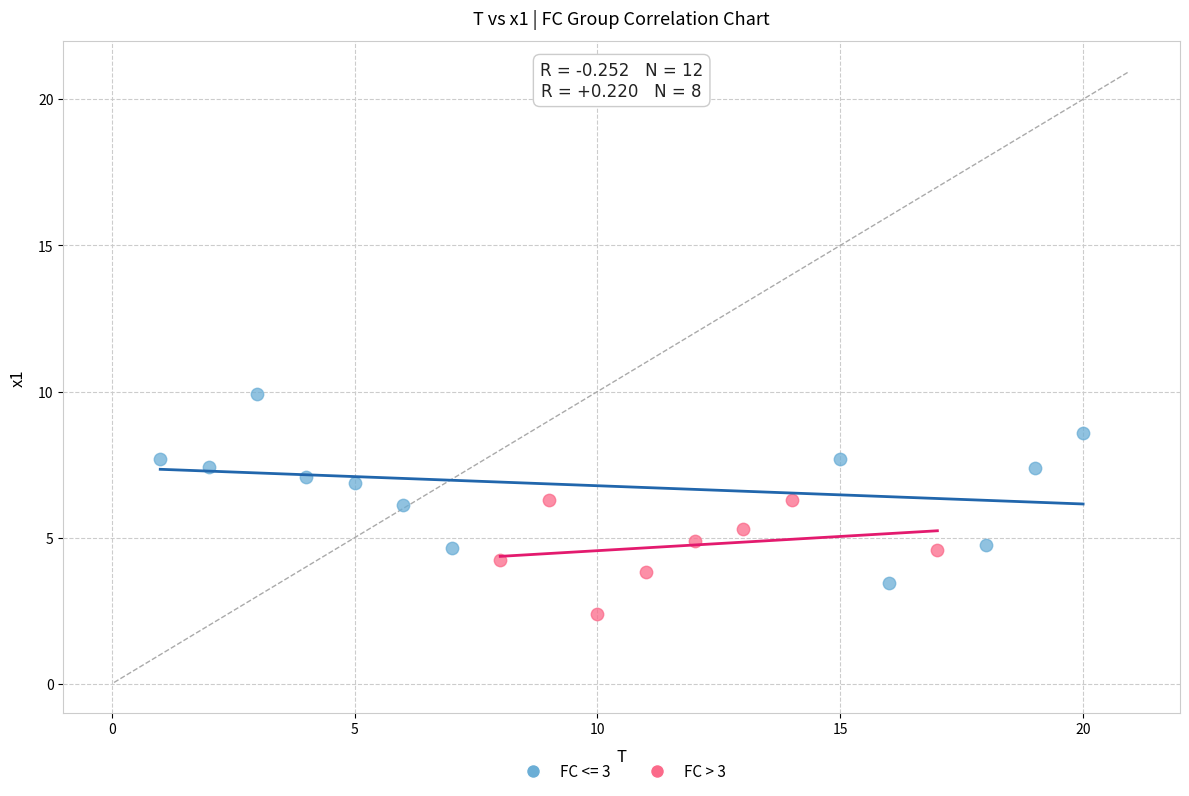

Which series contains the highest Y value?

FC <= 3